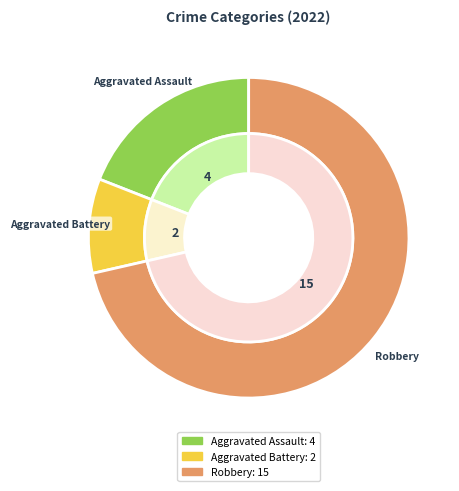

What is the total percentage of Aggravated Battery and Robbery?

81.0%